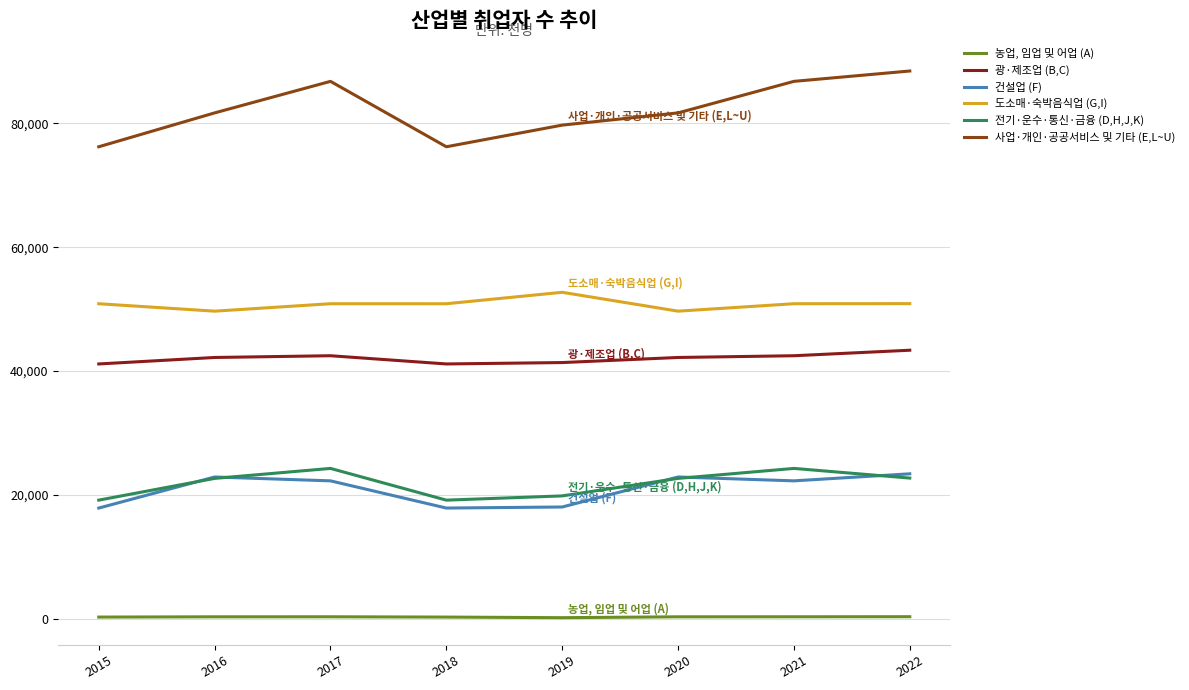

The value of 건설업 (F) at 2019 is 6278. True or false?

False